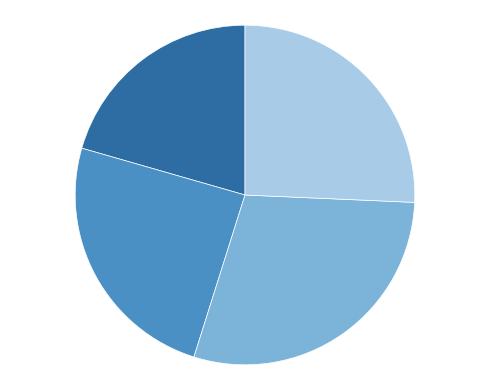

Does any single category account for the majority?

No